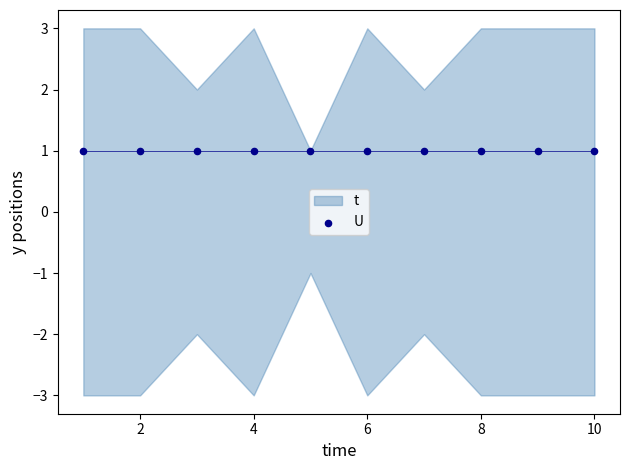

Is the value of U at 7 greater than the value of t at 3?

No